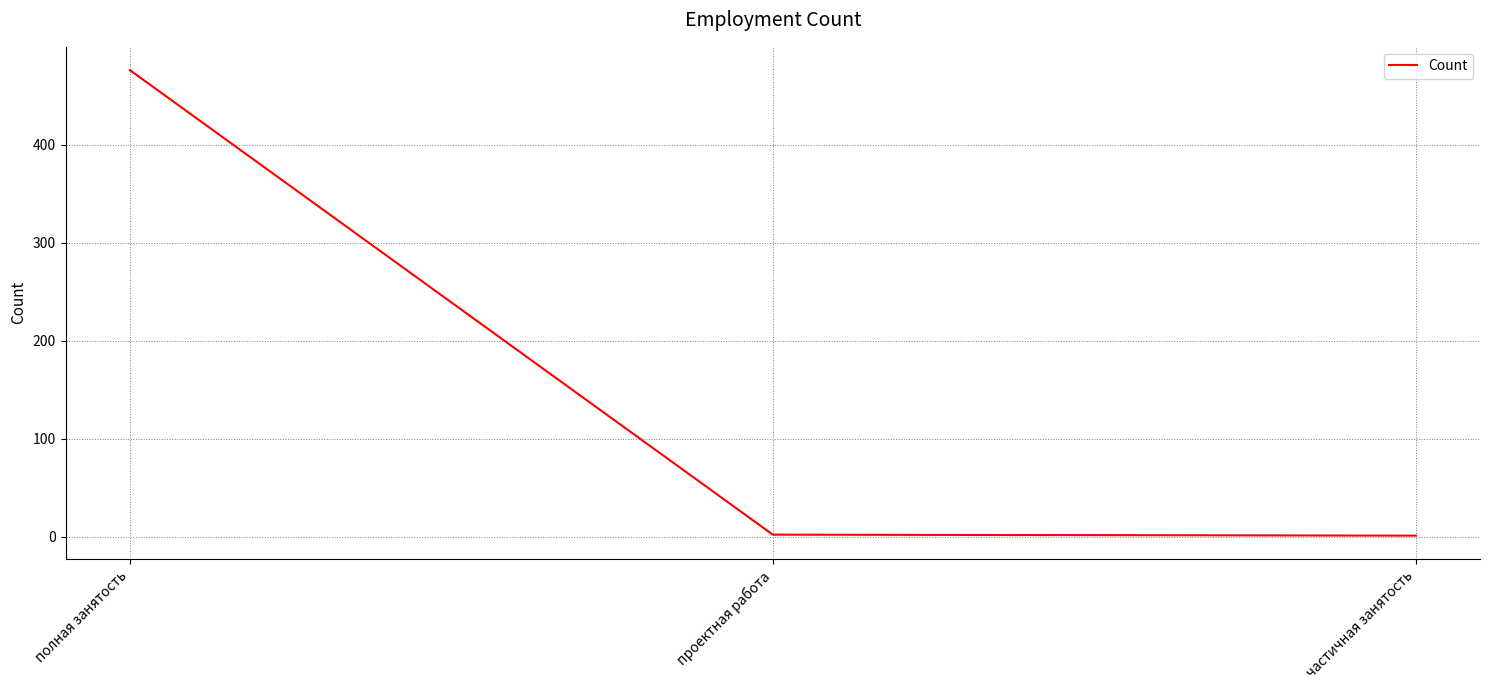

Which label corresponds to the largest value in the chart?

полная занятость